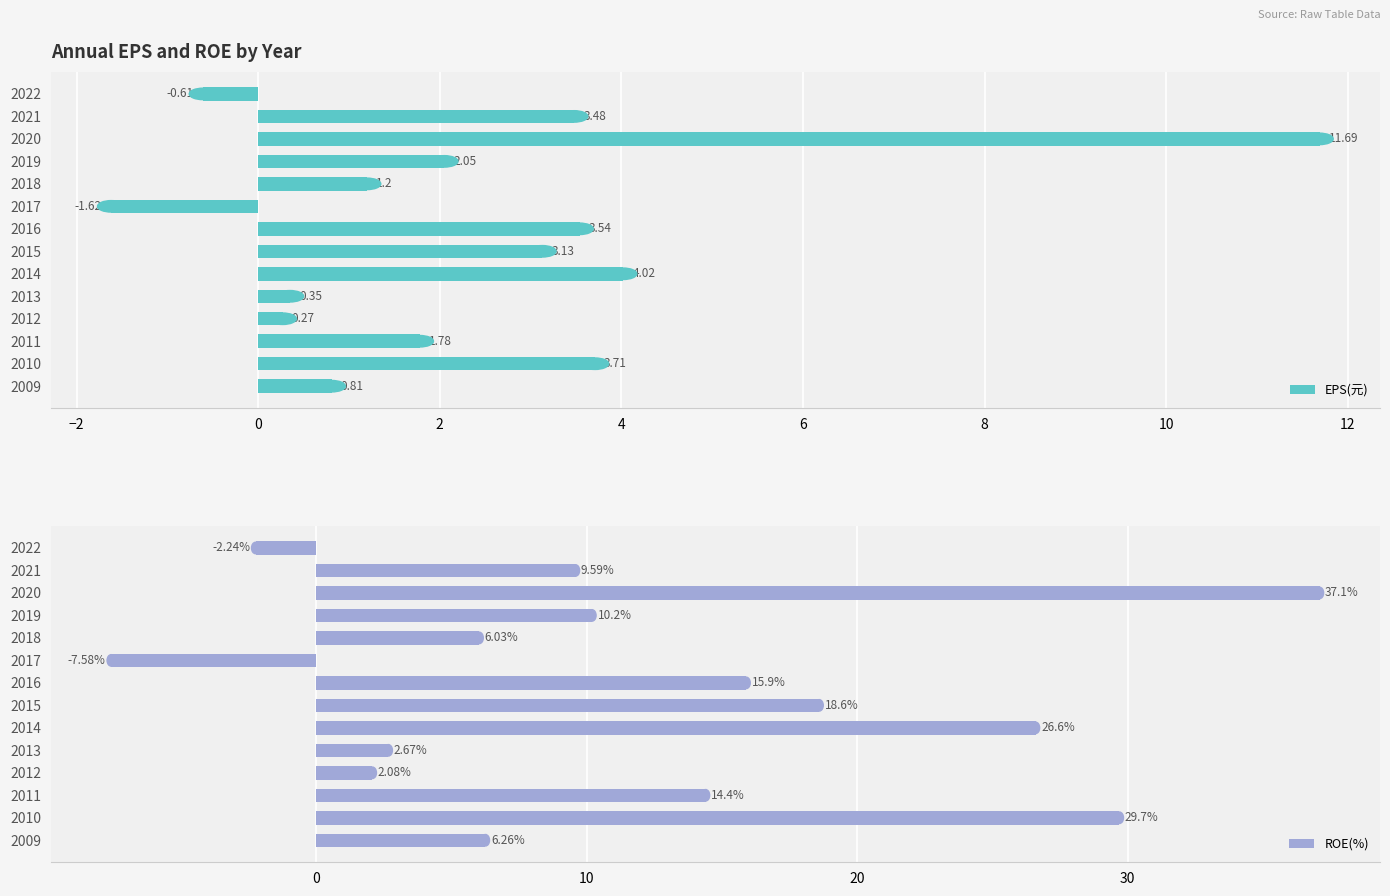

What is the average value of the EPS(元) series?

2.4